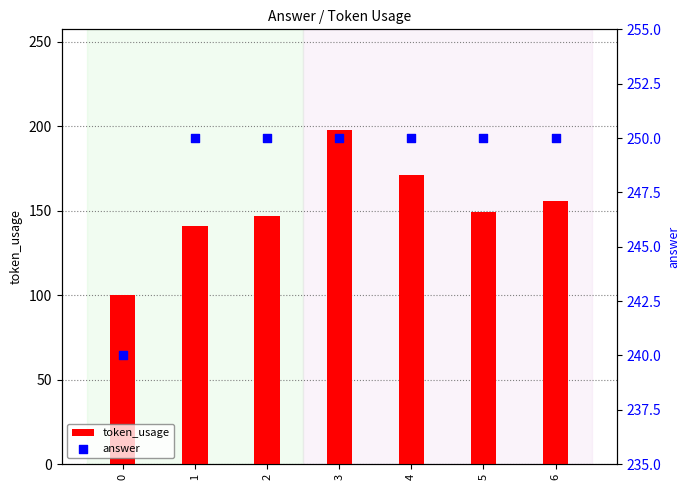

What is the total value across all series at 5?

399